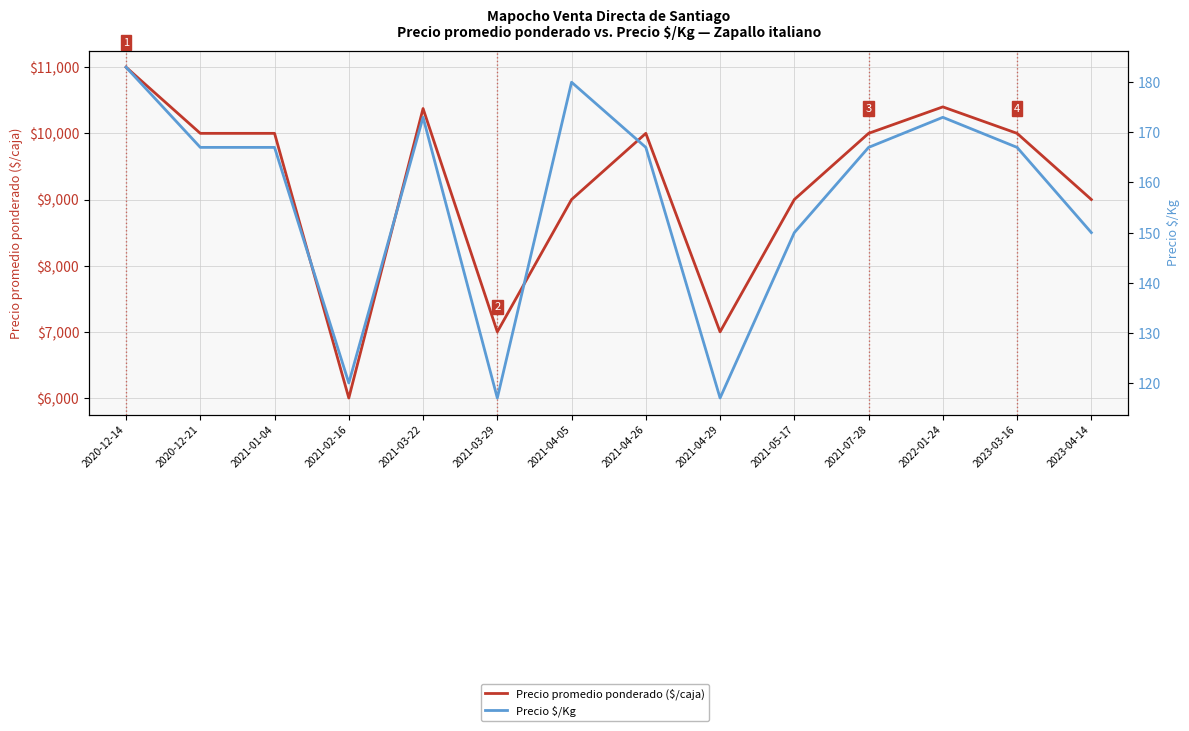

List the series in order of their peak value, lowest first.

Precio $/Kg, Precio promedio ponderado ($/caja)